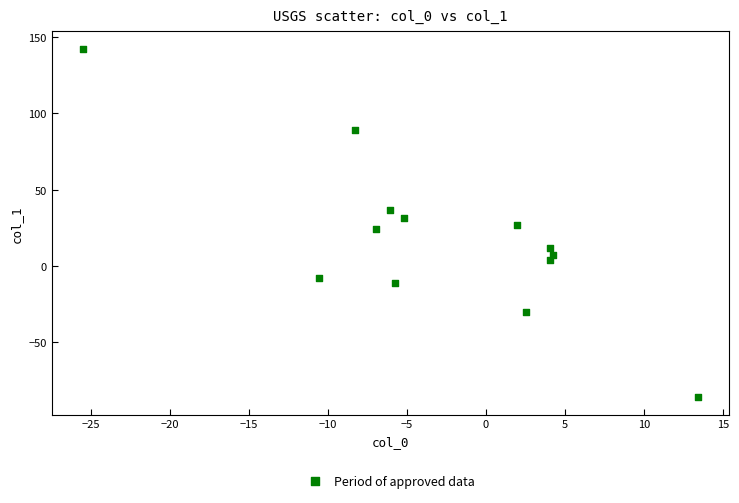

What is the range of X values (max minus min)?

39.0